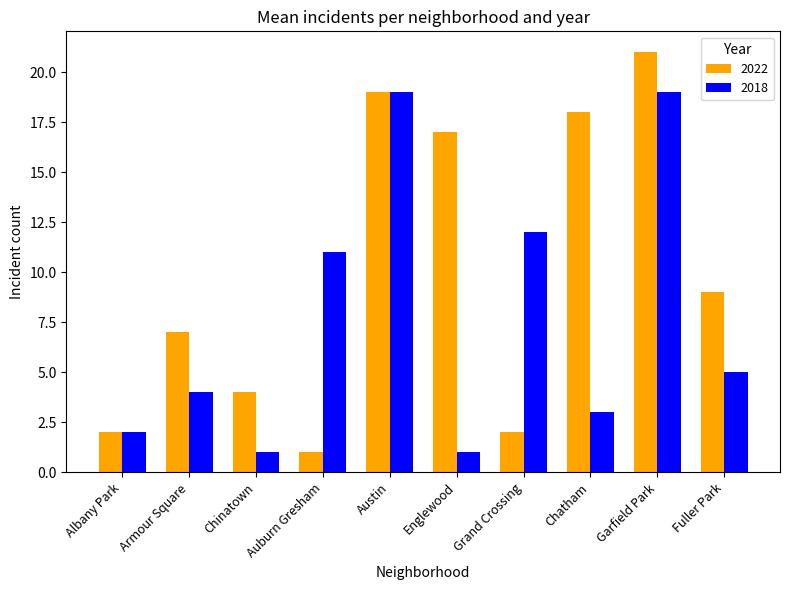

What is the difference between the 2018 values at Fuller Park and Garfield Park?

14